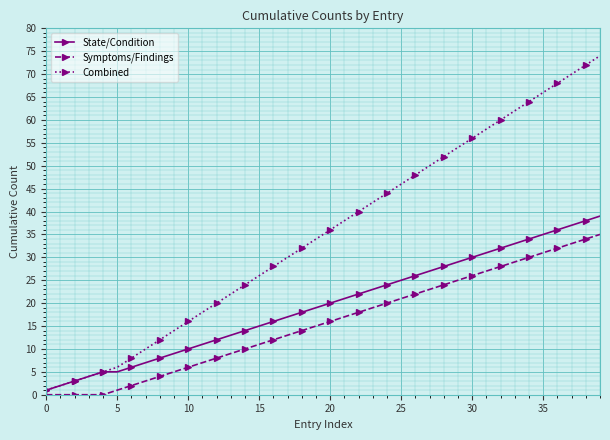

What is the greatest value displayed?

74